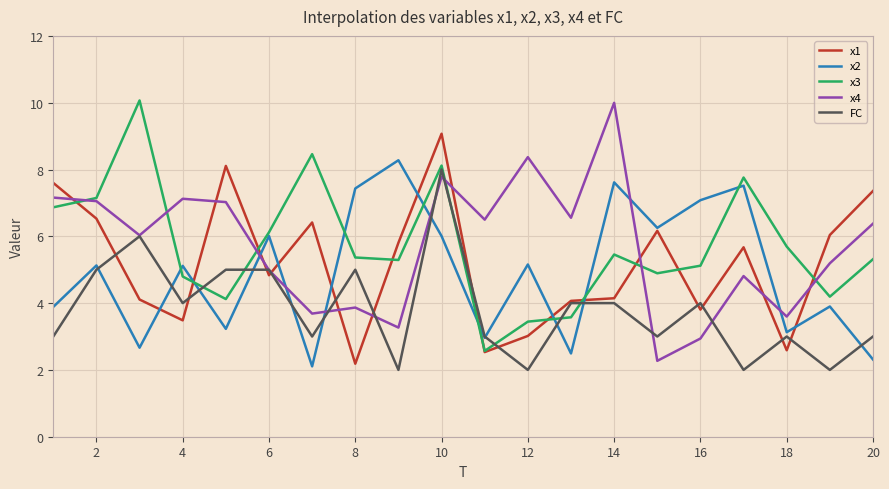

What is the maximum value for x3?

10.1